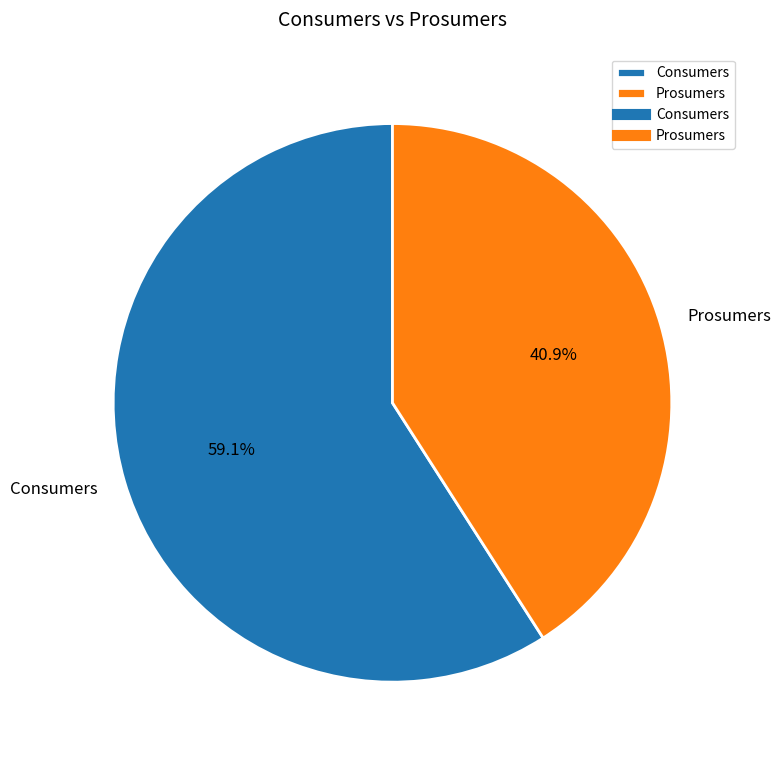

The Consumers slice represents 52% of the pie. True or false?

False